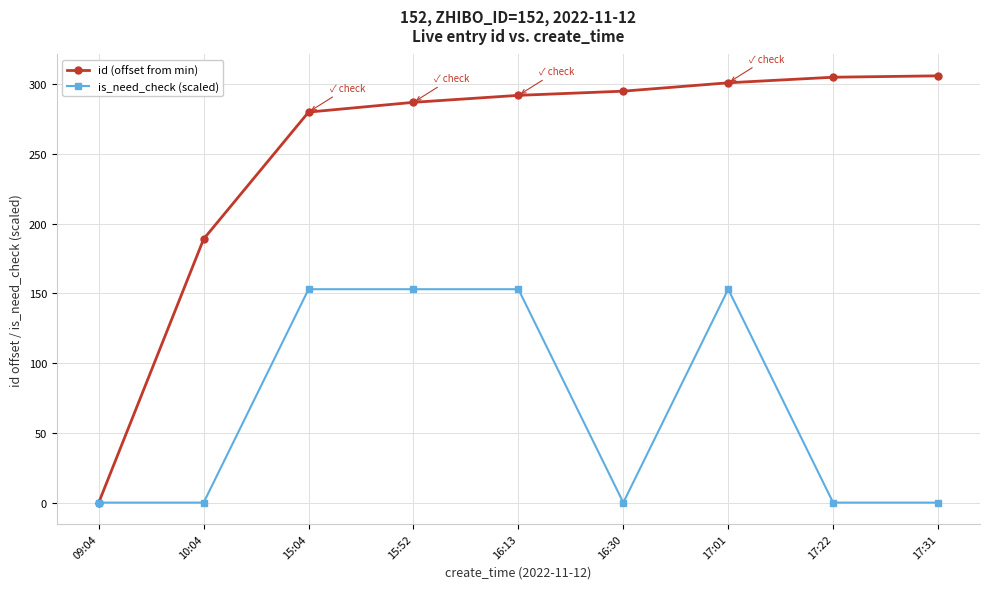

How many lines are shown in the chart?

2